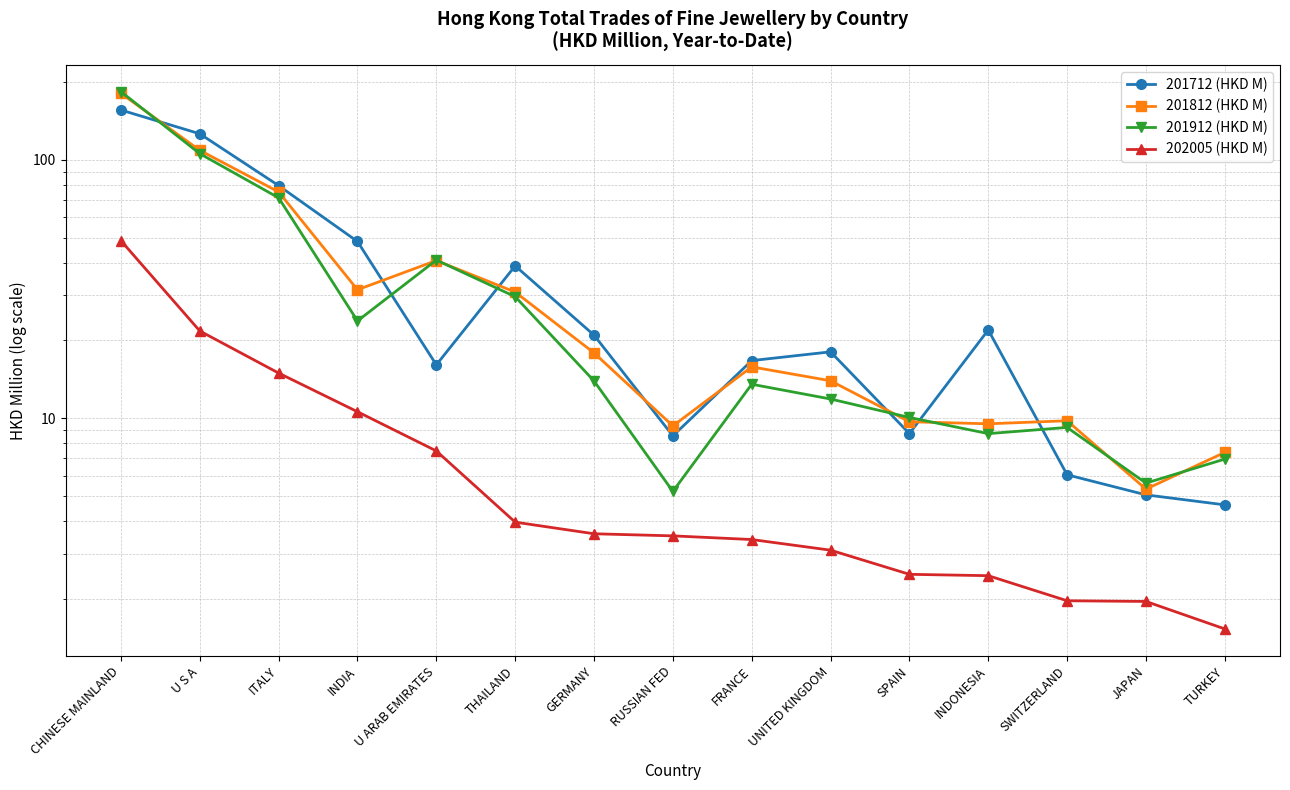

What is the maximum value shown in the chart?

183.2